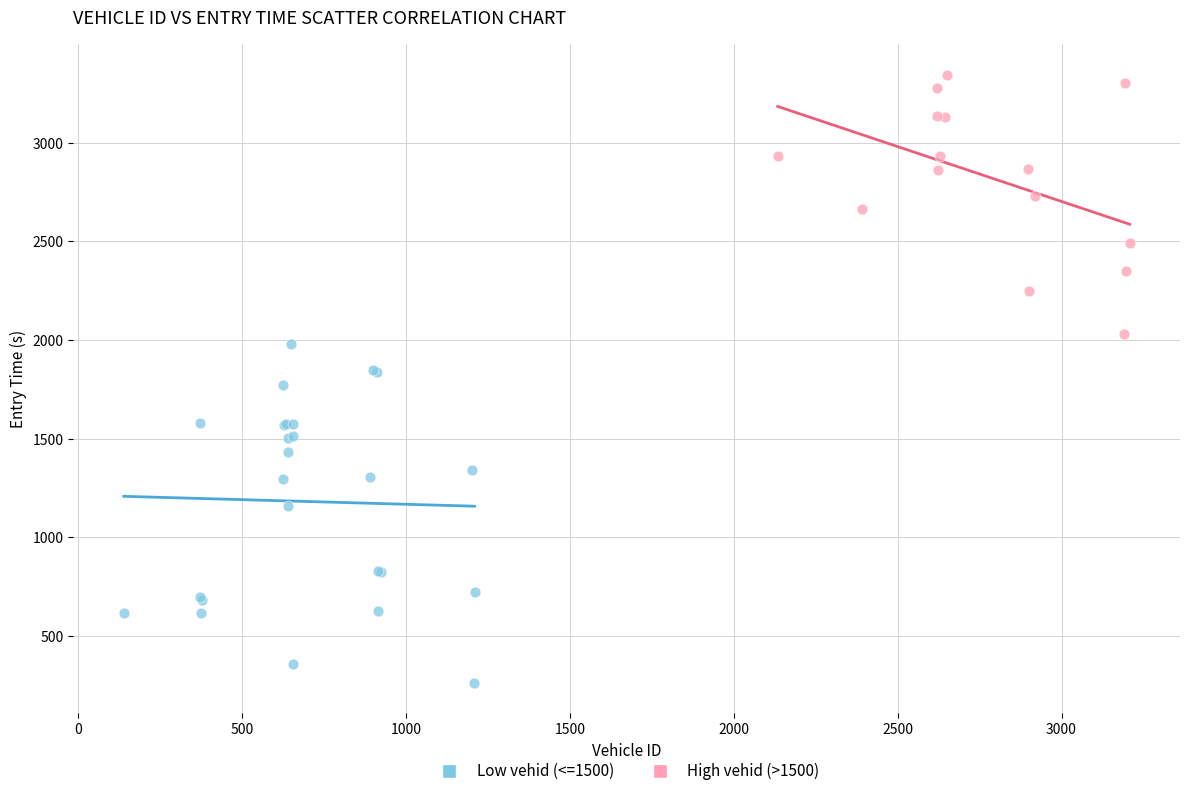

Which series has the largest Y range (max minus min)?

Low vehid (<=1500)